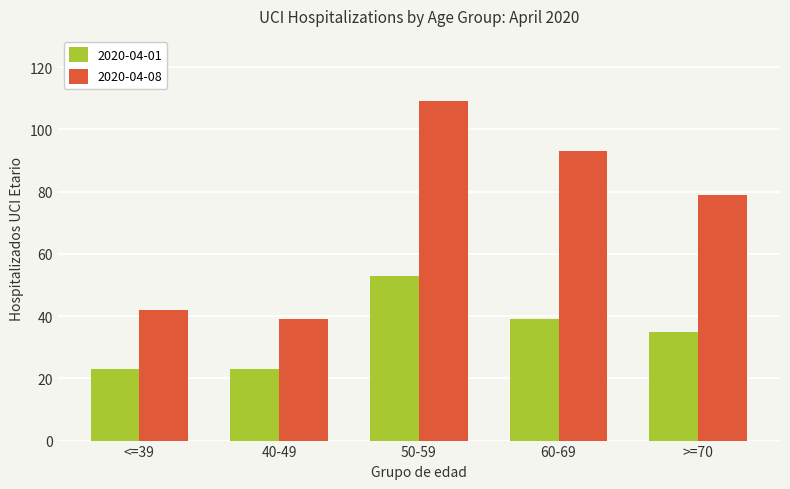

What is the average value of the 2020-04-08 series?

72